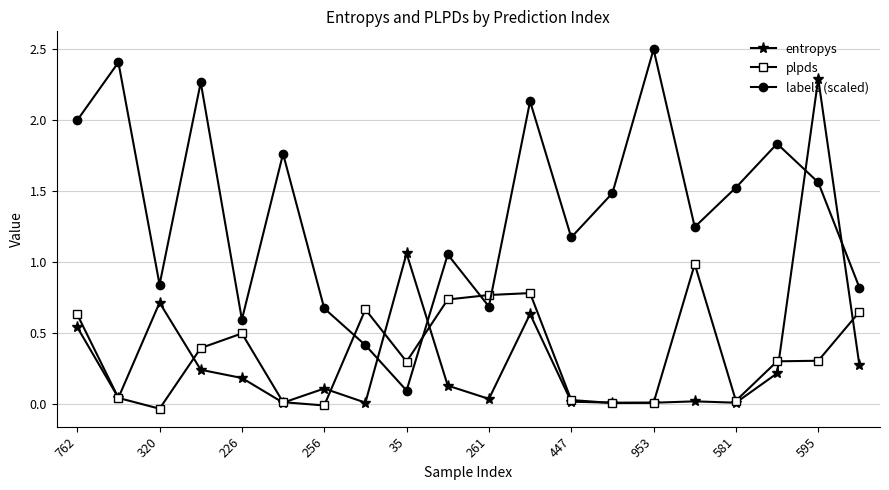

Rank the series by their maximum value, from lowest to highest.

plpds, entropys, labels (scaled)